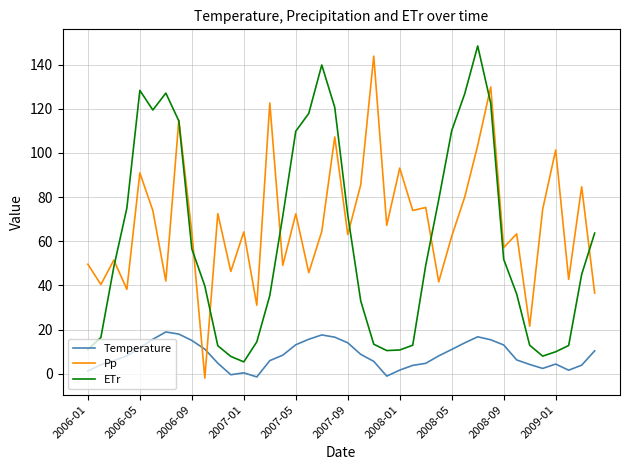

Which series has the largest total across all categories?

Pp